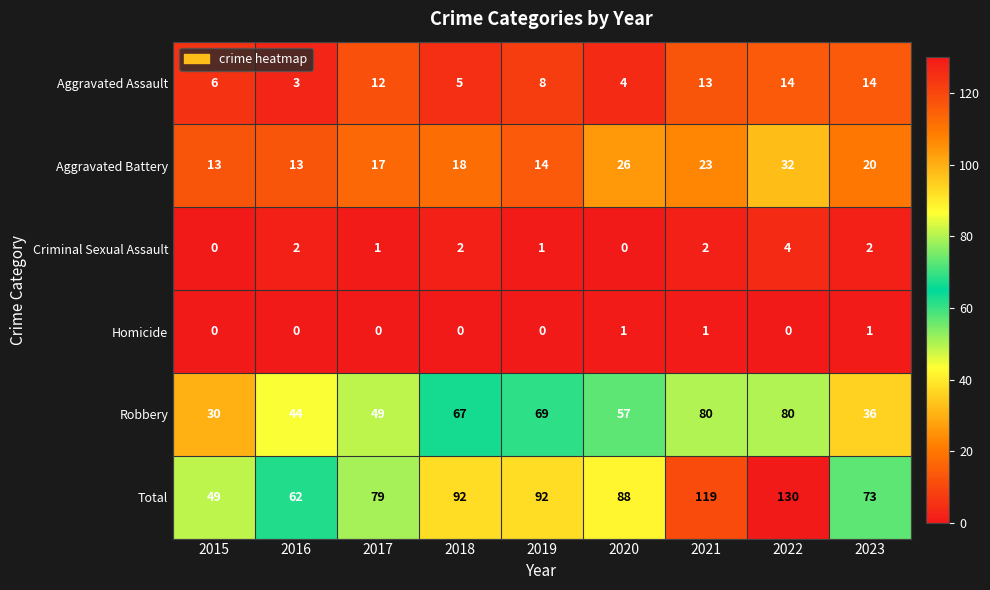

What is the average value of the Robbery series?

57